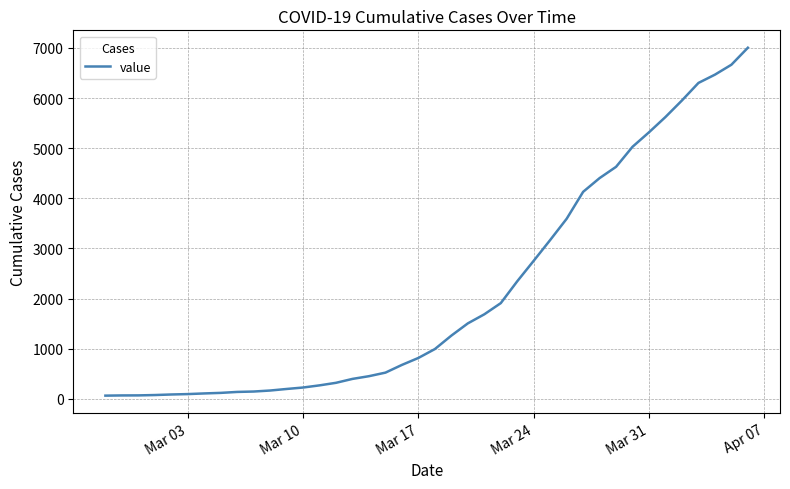

What is the maximum value shown in the chart?

7003